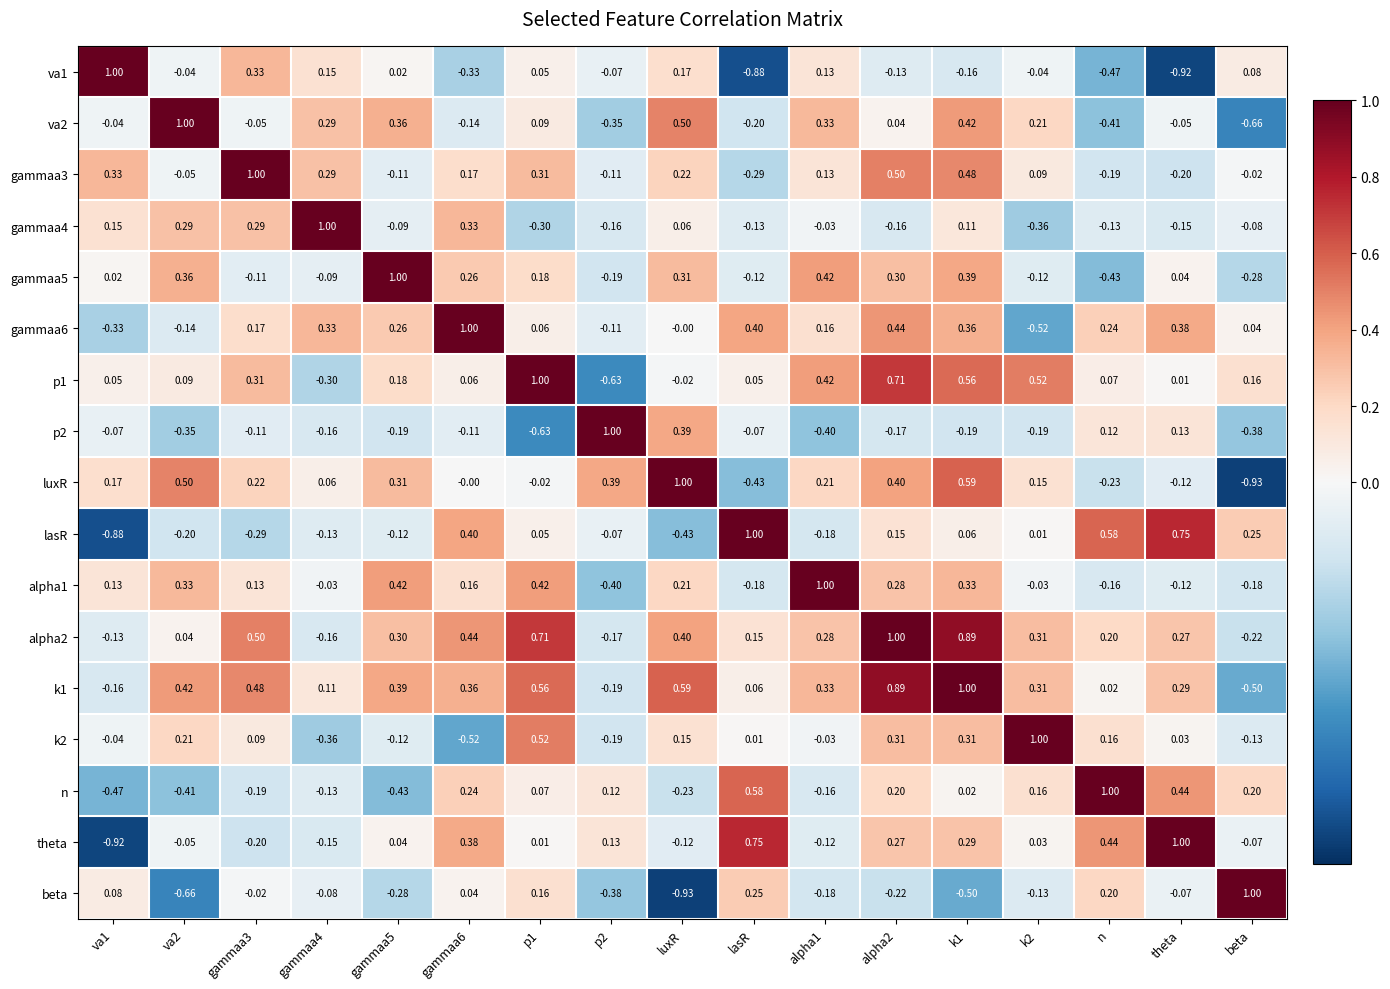

Is the value of gammaa6 at va1 greater than the value of p1 at k1?

No